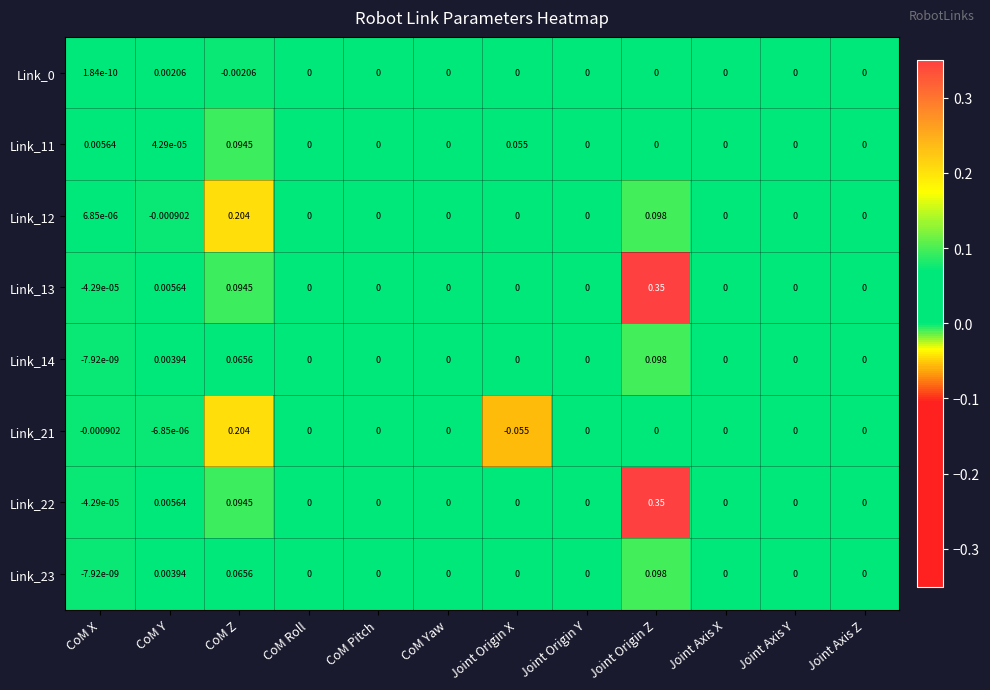

At which label does Link_14 reach its minimum?

CoM X